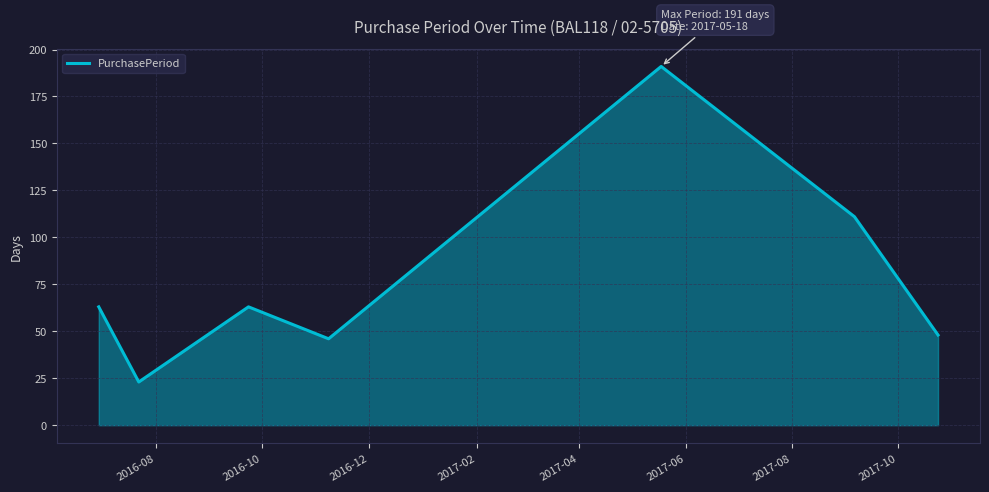

How many interior local valleys (lower than both neighbors) does the data have?

2